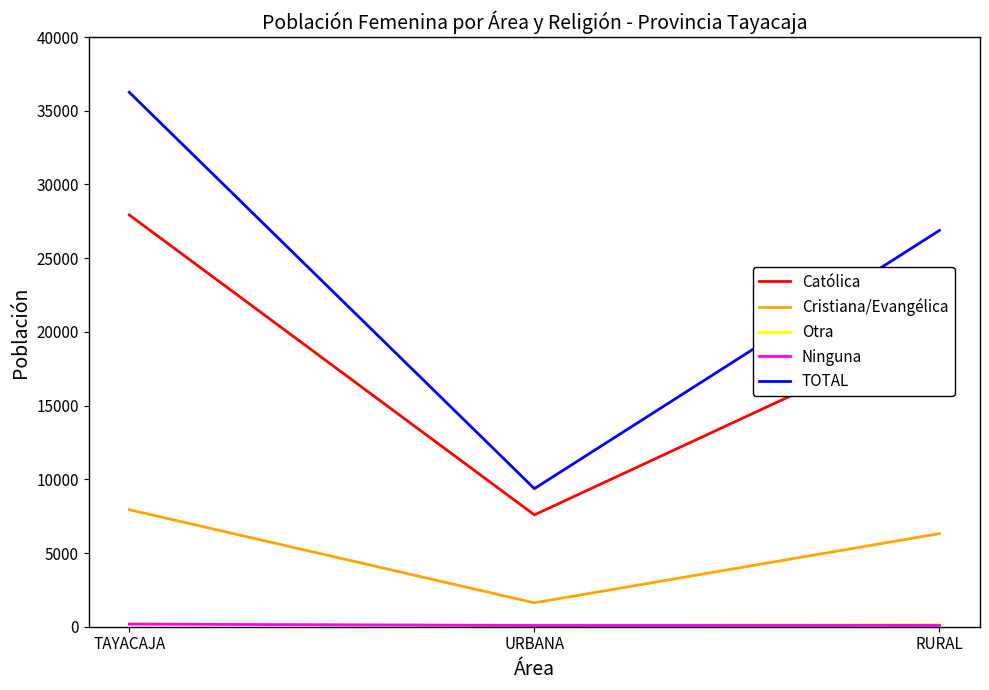

Which category has the highest value in the TOTAL series?

TAYACAJA